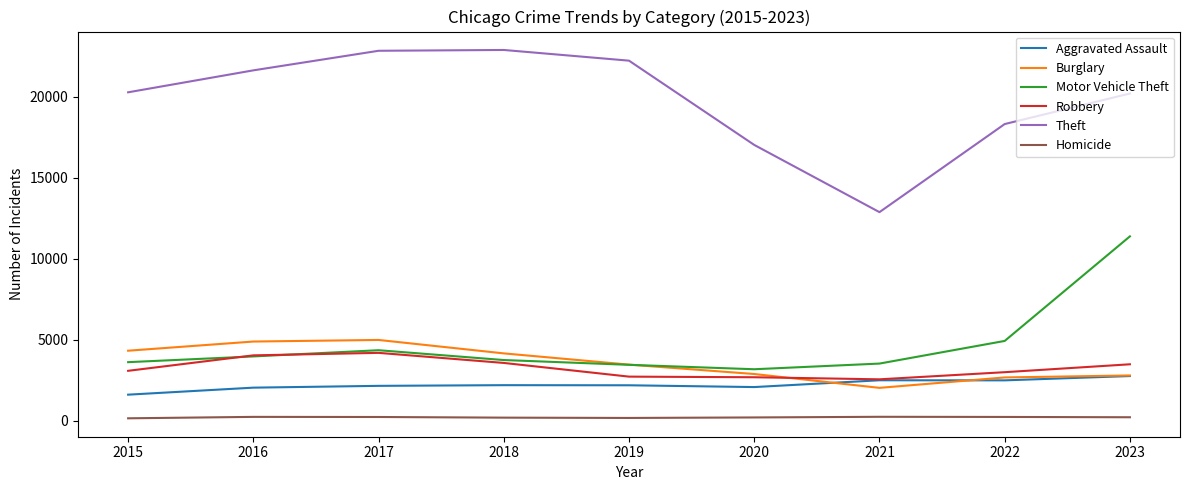

Is the value of Burglary at 2017 greater than the value of Robbery at 2017?

Yes